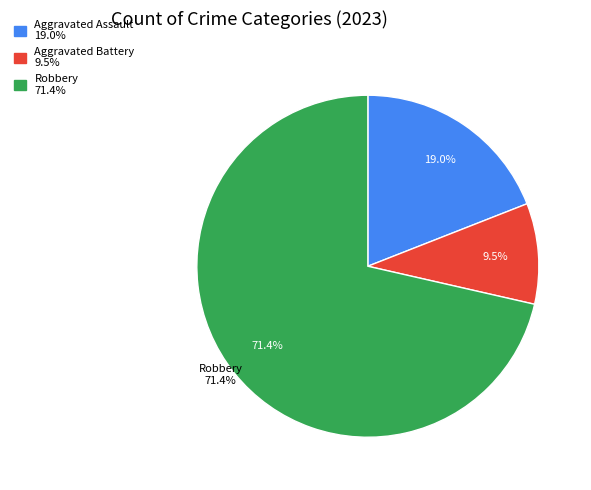

The Criminal Sexual Assault slice represents 7% of the pie. True or false?

False